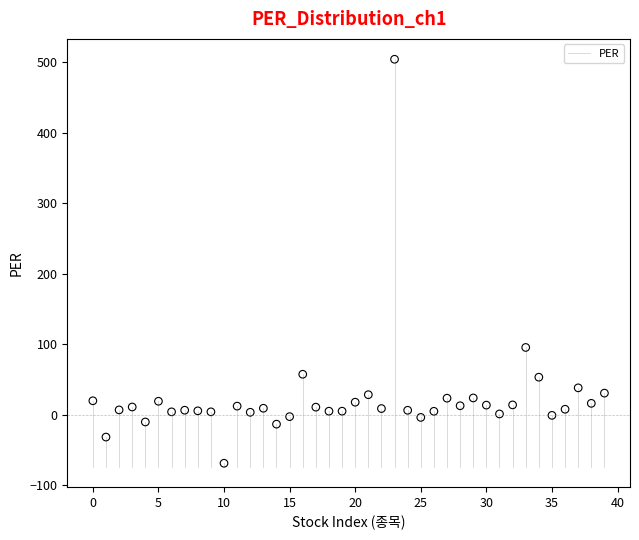

What Y value in the scatter plot is closest to 217?

95.4